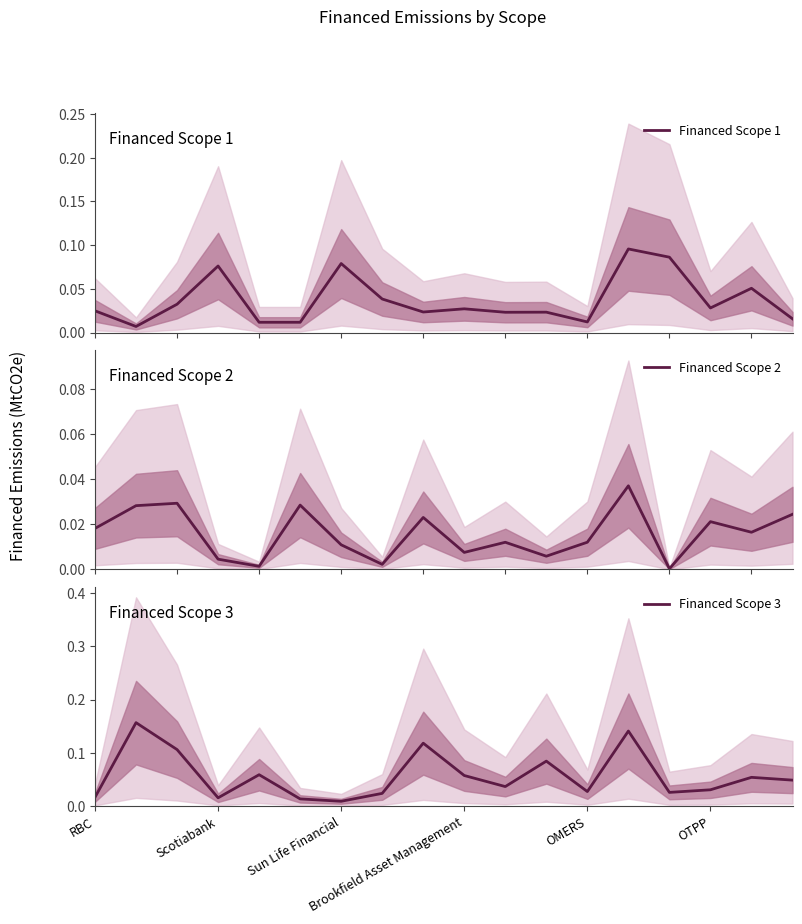

Which series has the widest spread of values?

Financed Scope 3